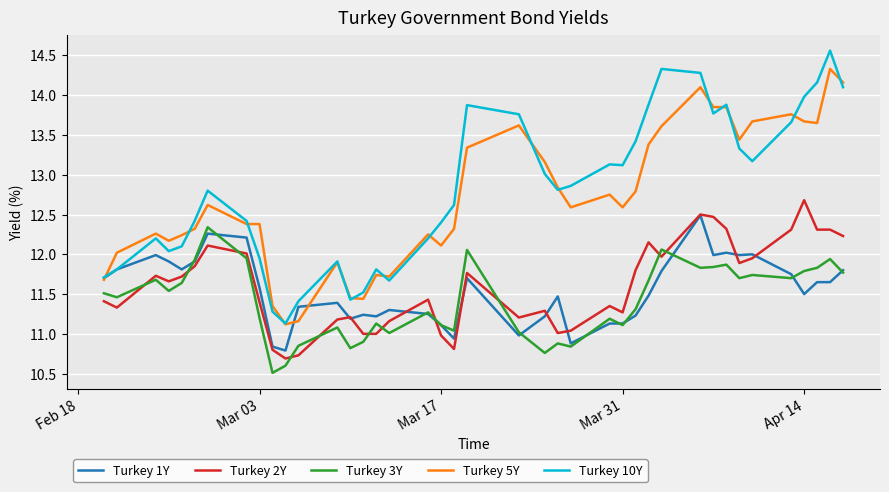

What is the difference between the maximum and minimum values in the Turkey 5Y series?

3.2